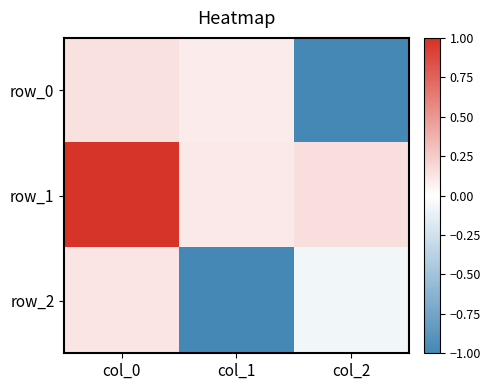

What is the lowest value of the row_2 series?

-1.0